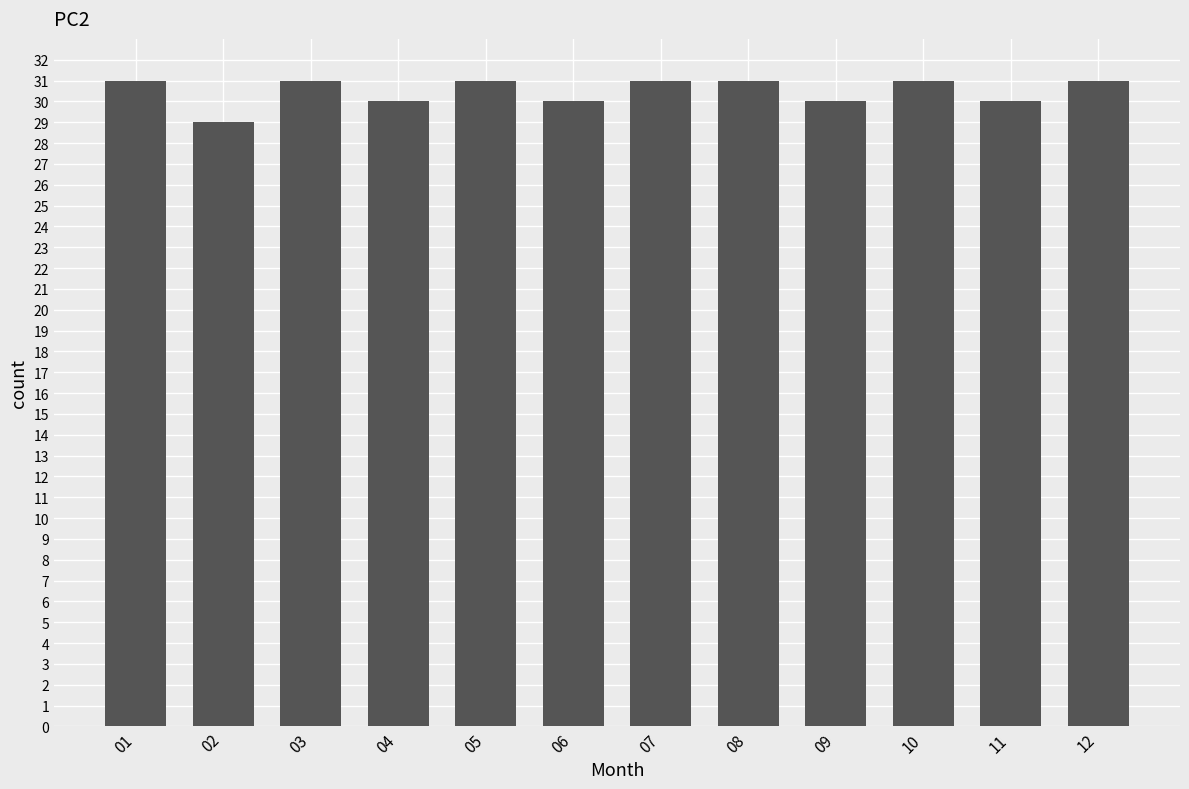

What is the minimum value shown in the chart?

29